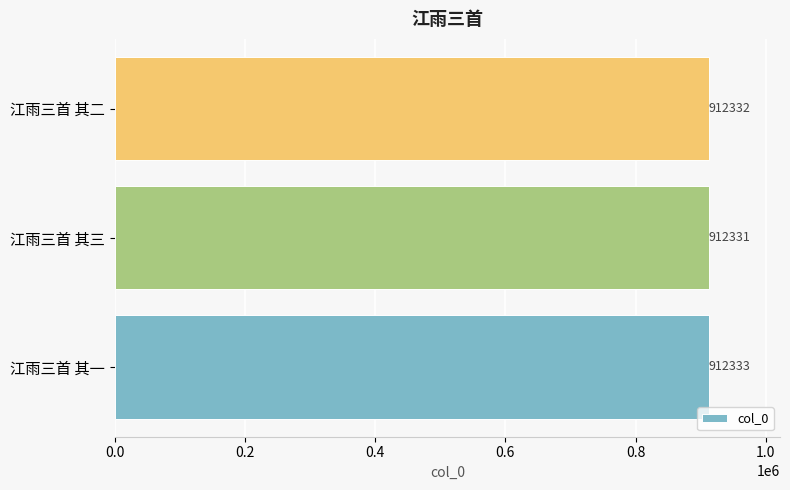

How many bars are there in total?

3